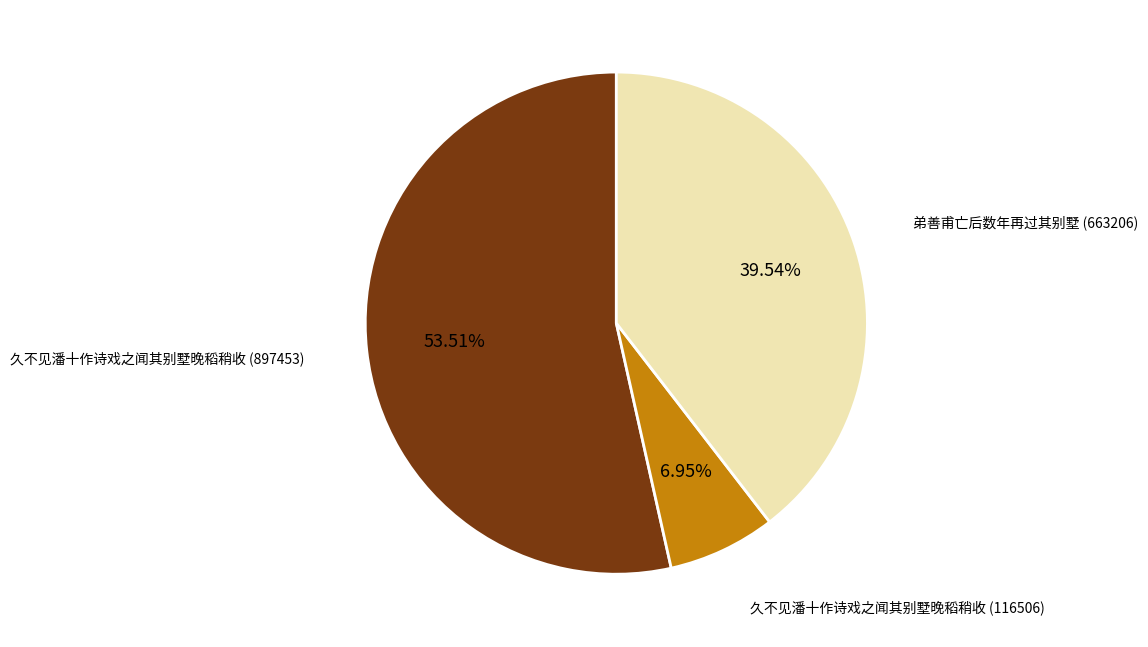

Is it true that 久不见潘十作诗戏之闻其别墅晚稻稍收 (116506) is 7% of the pie?

True